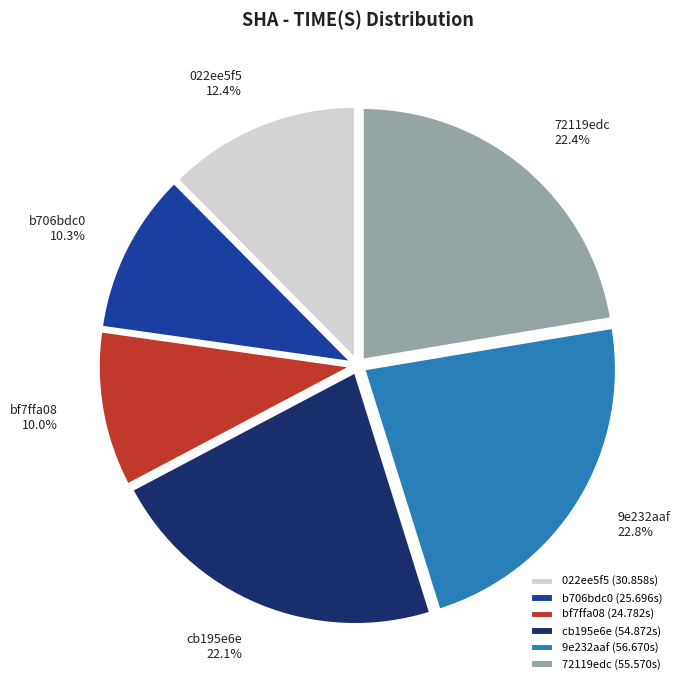

Between 72119edc and 022ee5f5, which is larger?

72119edc